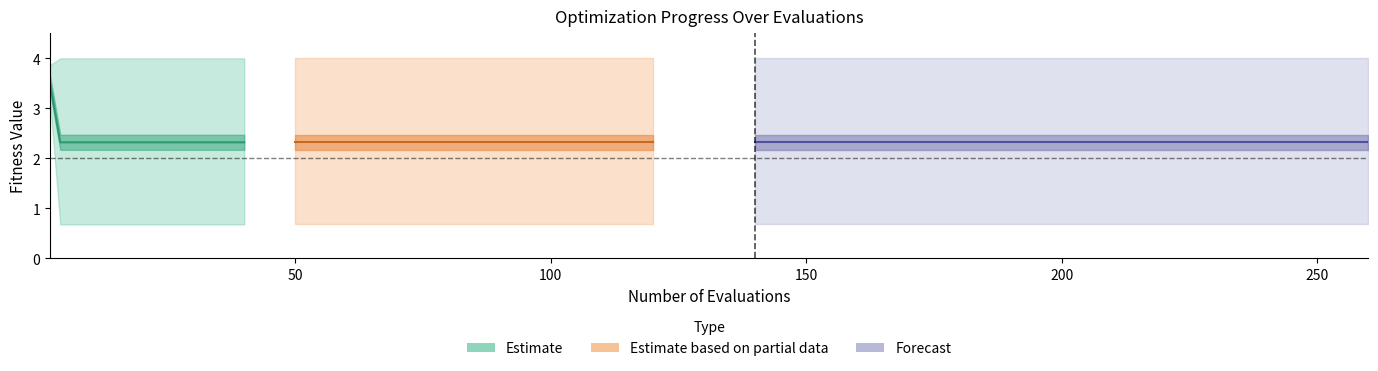

Count the values in the range 2 to 3.

5